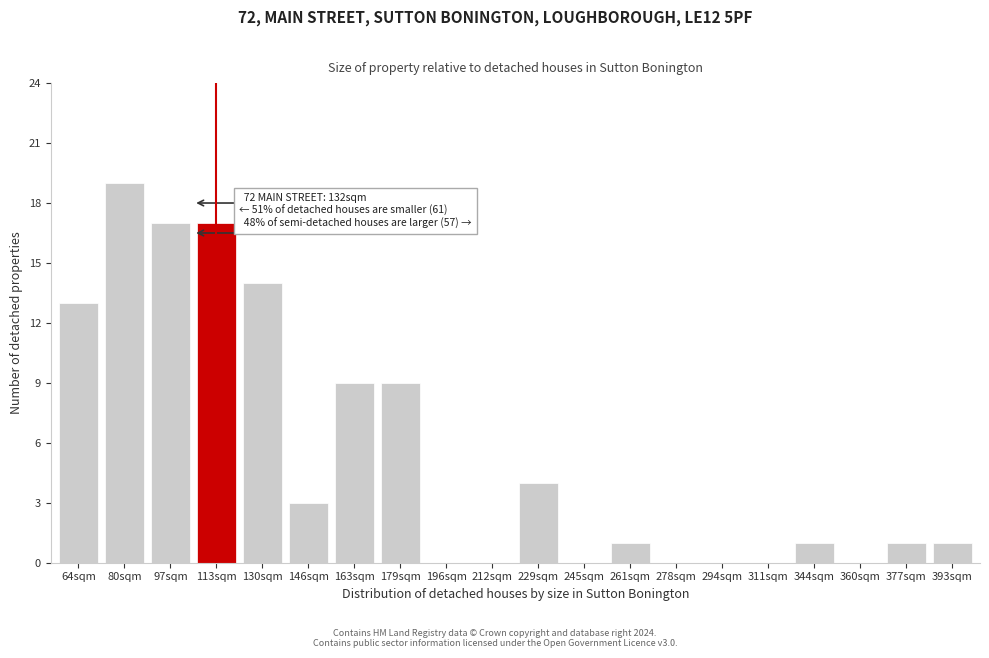

Reading right to left, what are all the values shown in this chart?

393sqm=1	377sqm=1	360sqm=0	344sqm=1	311sqm=0	294sqm=0	278sqm=0	261sqm=1	245sqm=0	229sqm=4	212sqm=0	196sqm=0	179sqm=9	163sqm=9	146sqm=3	130sqm=14	113sqm=17	97sqm=17	80sqm=19	64sqm=13